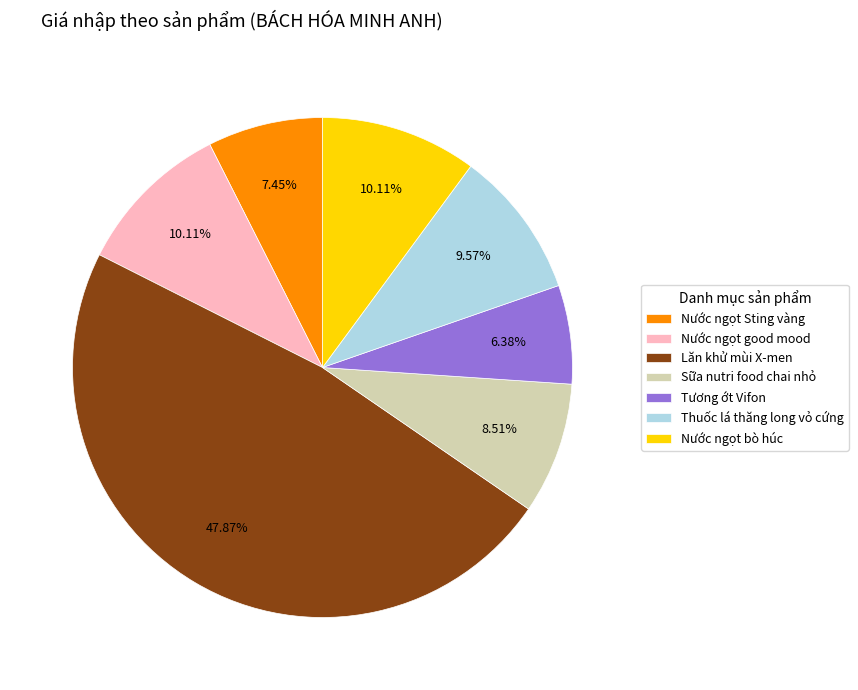

How much of the chart is everything except Nước ngọt bò húc?

89.9%